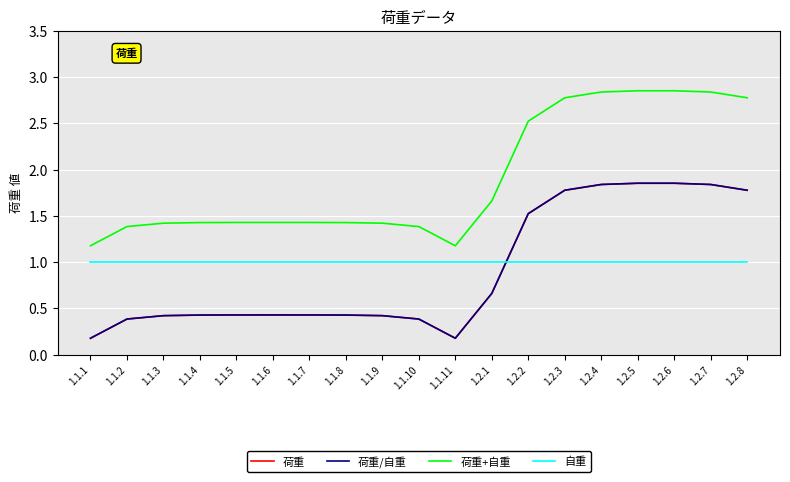

Is it true that 荷重/自重 equals 0.6 at 1.1.6?

False